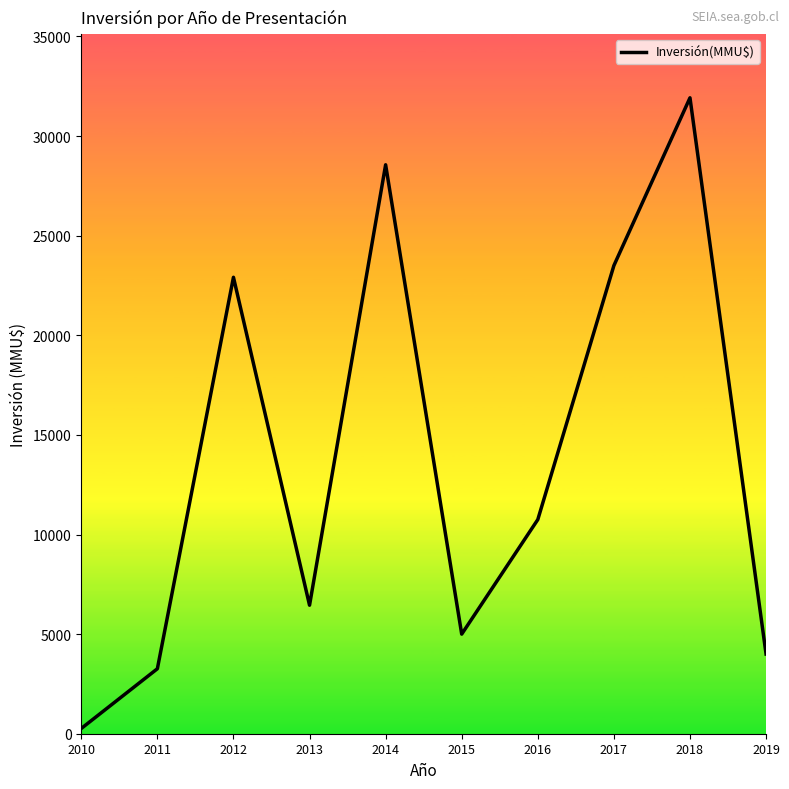

Where is the first local maximum?

2012